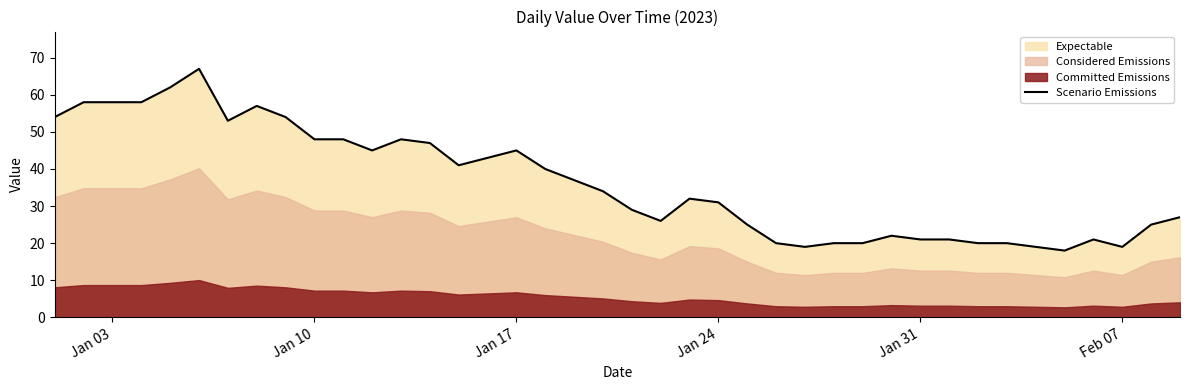

Is it true that Scenario Emissions equals 17 at Jan 03?

False